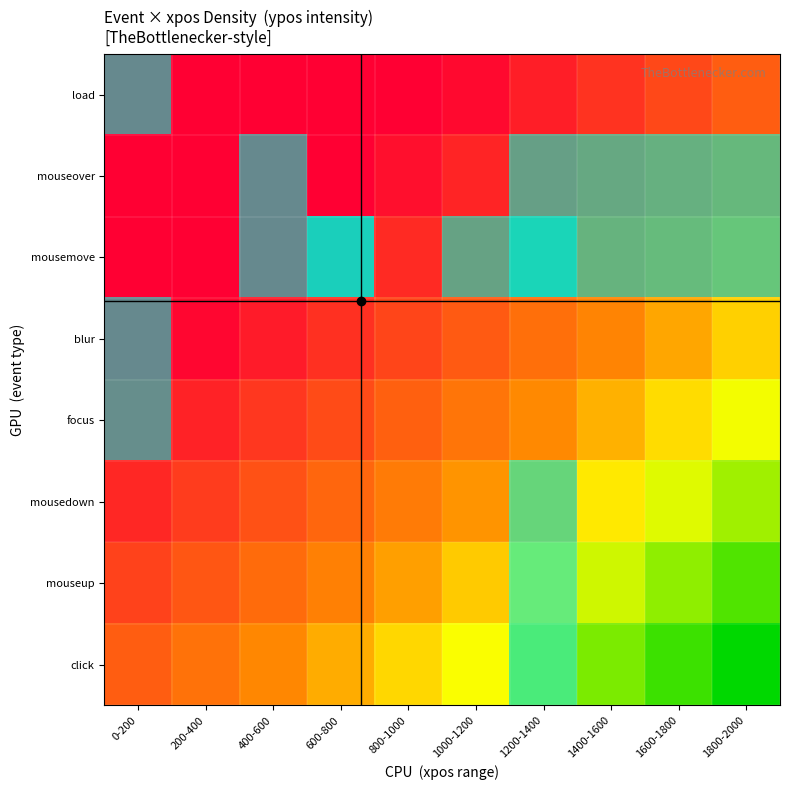

The mousedown series shows 1 at 800-1000. True or false?

False